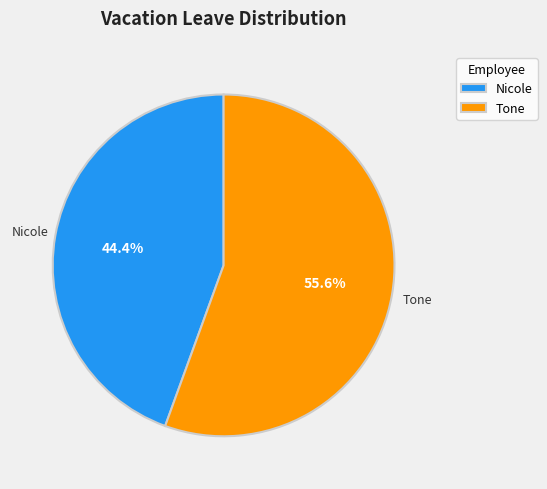

The Nicole slice represents 33% of the pie. True or false?

False